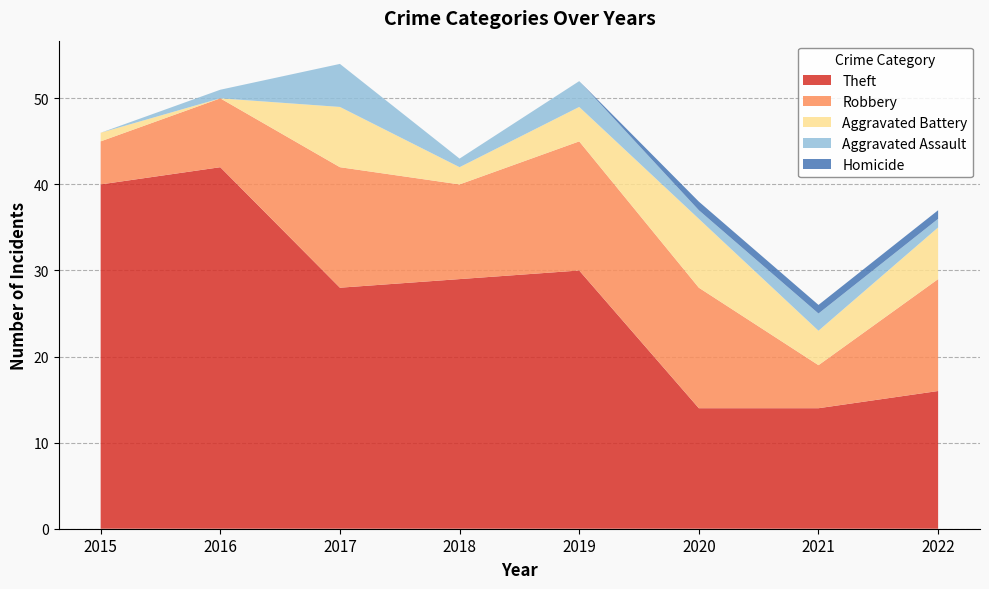

Reading left to right, transcribe all the data shown in this chart.

Theft: 40	42	28	29	30	14	14	16
Robbery: 5	8	14	11	15	14	5	13
Aggravated Battery: 1	0	7	2	4	8	4	6
Aggravated Assault: 0	1	5	1	3	1	2	1
Homicide: 0	0	0	0	0	1	1	1